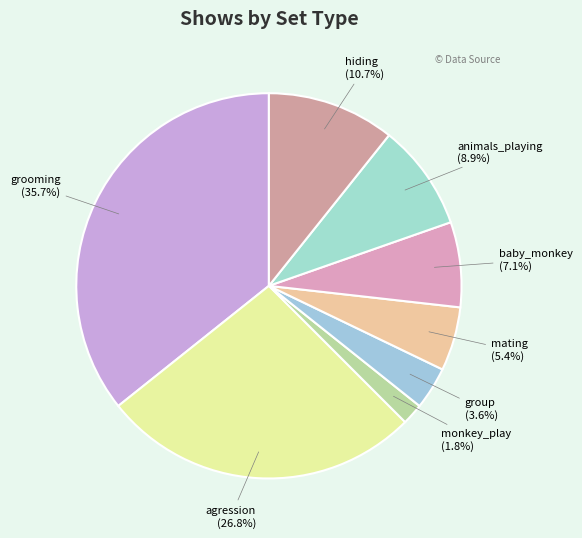

Which slice is the largest?

grooming